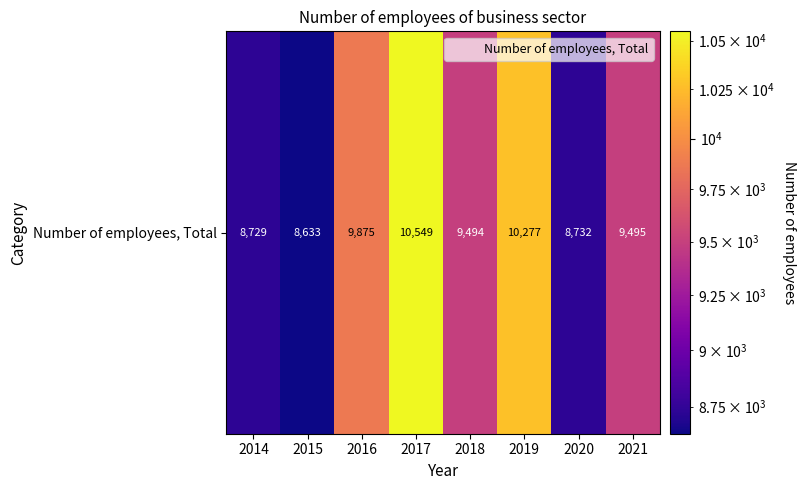

The chart shows a value of 8732 at 2020. True or false?

True